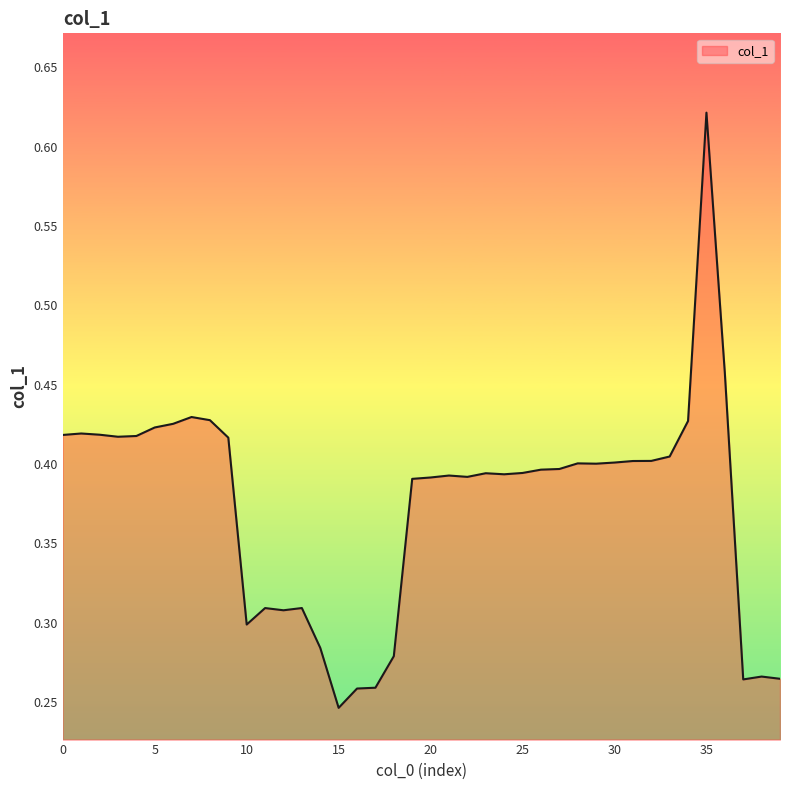

What is the average value?

0.4